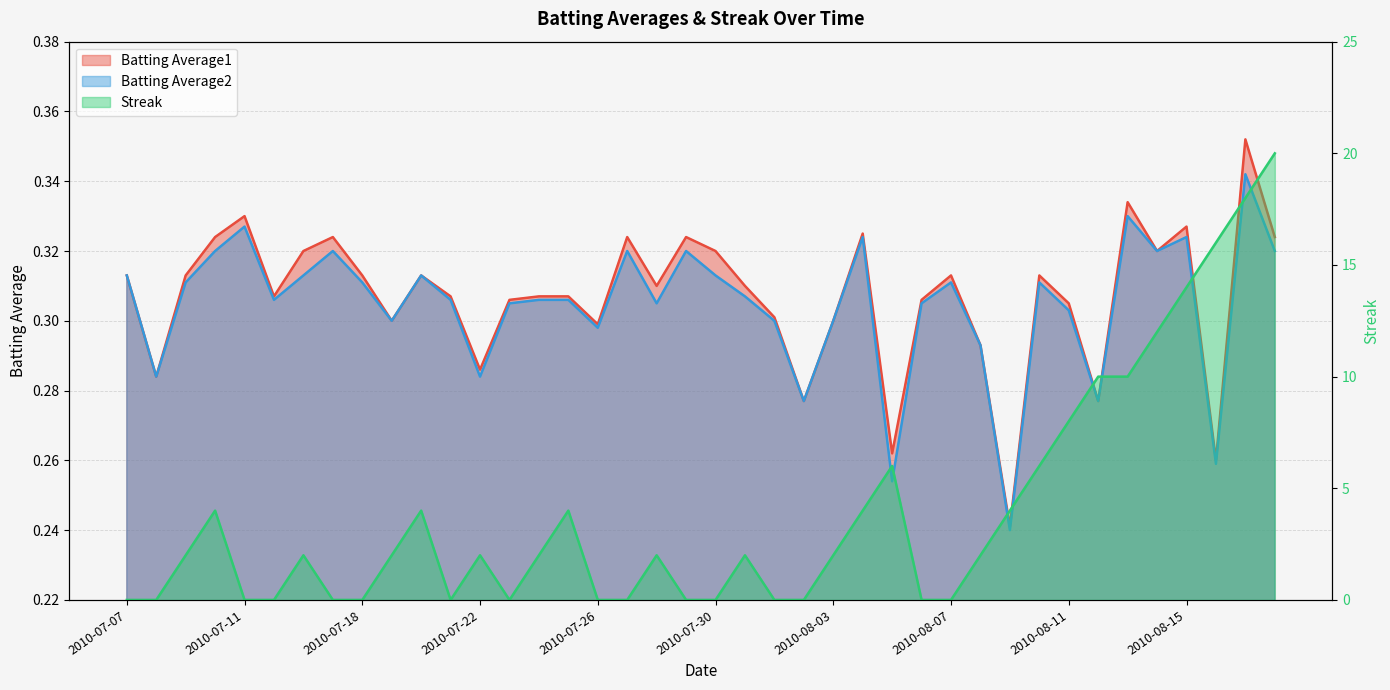

Where is the first local minimum for Batting Average1?

2010-07-08